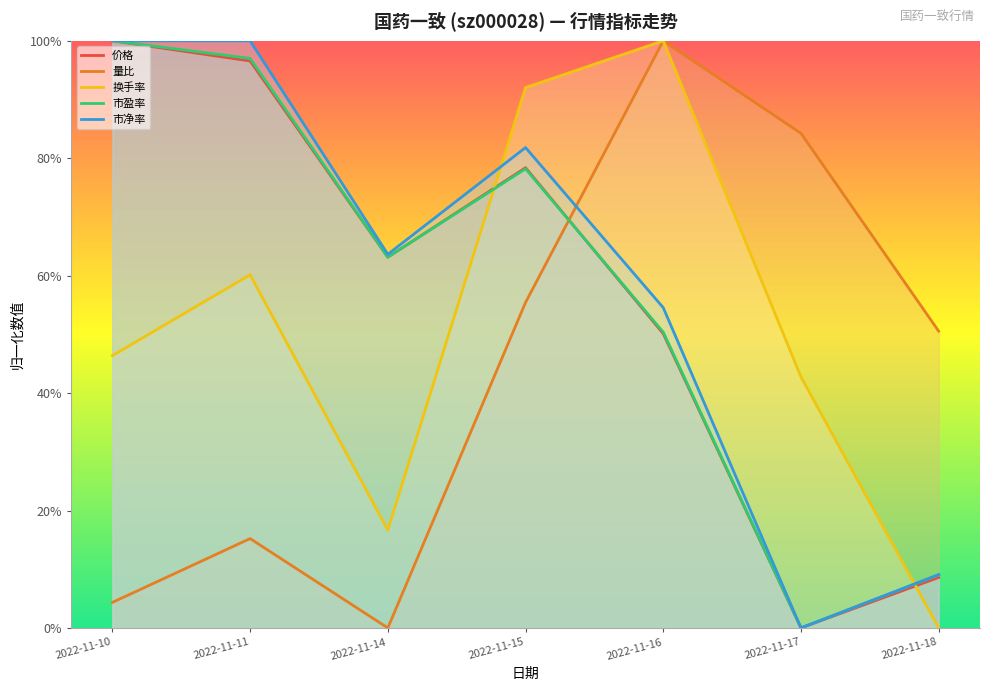

What is the difference between the second highest and second lowest values in the 市净率 series?

0.9